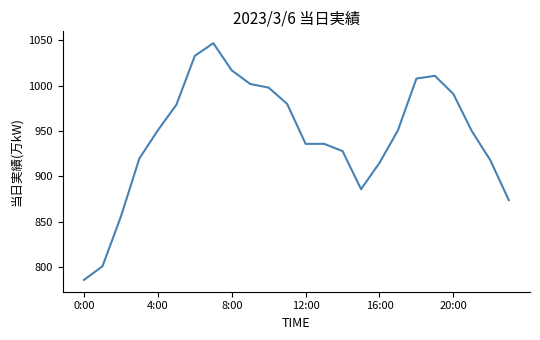

What is the maximum value shown in the chart?

1047